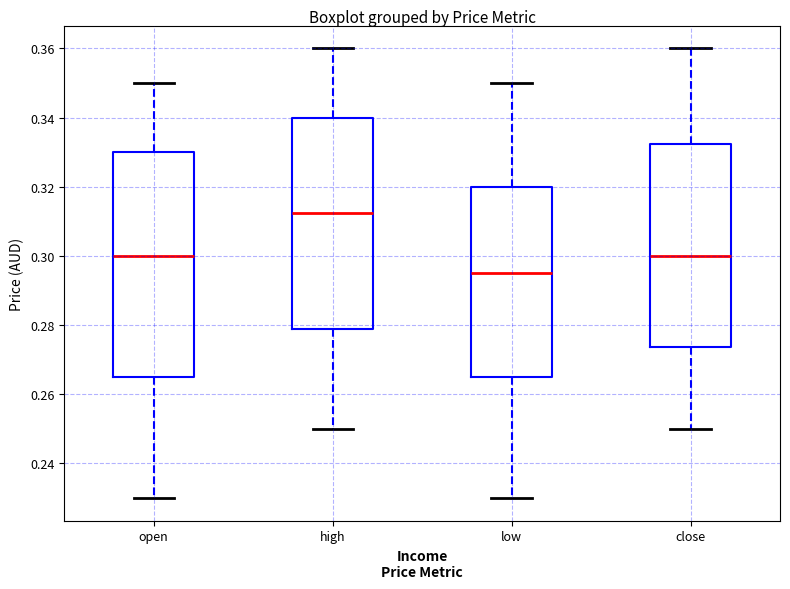

Reading left to right, read every box against the y-axis: the position of its median line, the range the box covers, and the ends of its whiskers. The values are not printed on the chart, so give them approximately, as read against the axis.

open: median 0.300, box 0.266 to 0.330, whiskers 0.230 to 0.350
high: median 0.312, box 0.278 to 0.340, whiskers 0.250 to 0.360
low: median 0.296, box 0.266 to 0.320, whiskers 0.230 to 0.350
close: median 0.300, box 0.274 to 0.332, whiskers 0.250 to 0.360